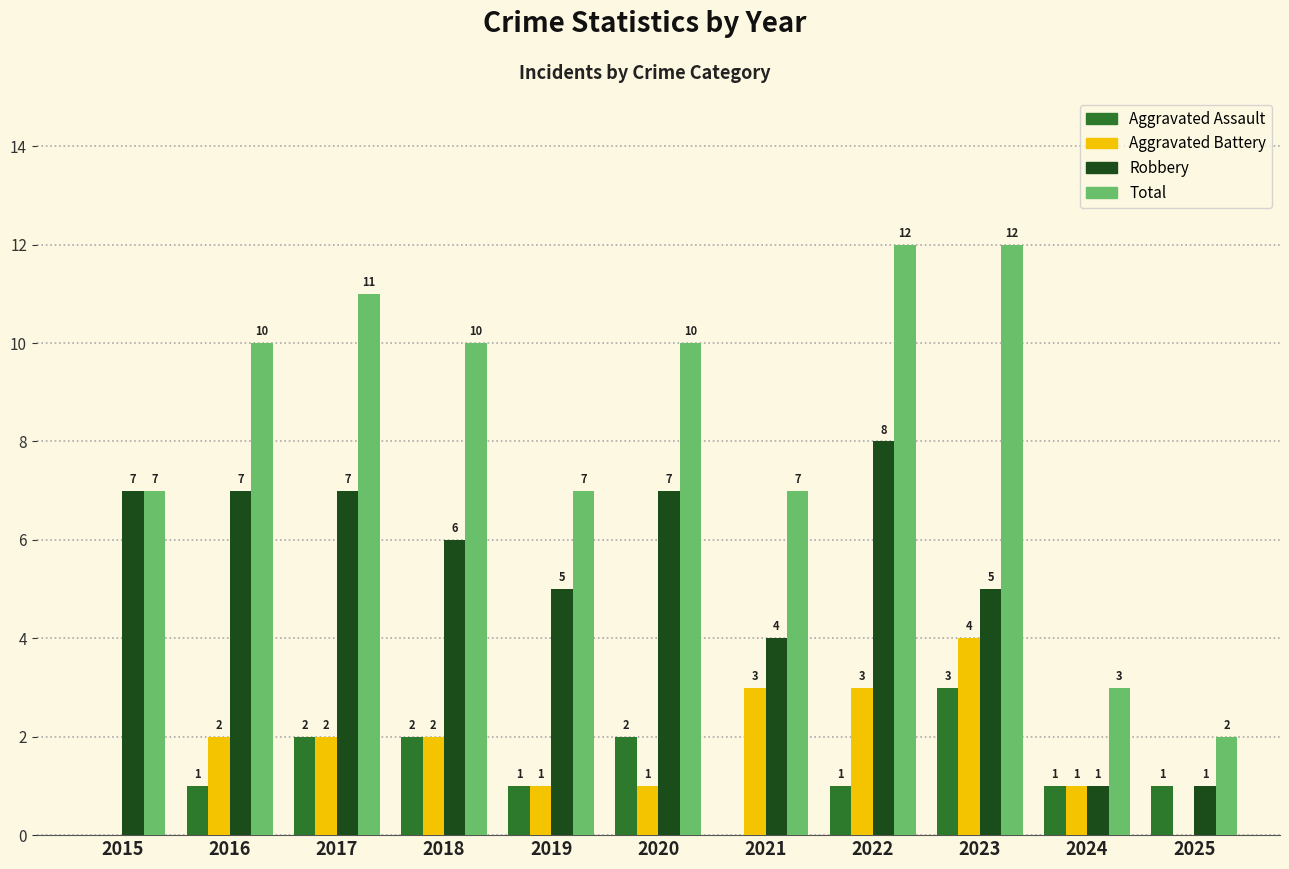

The value of Aggravated Battery at 2024 is 0. True or false?

False